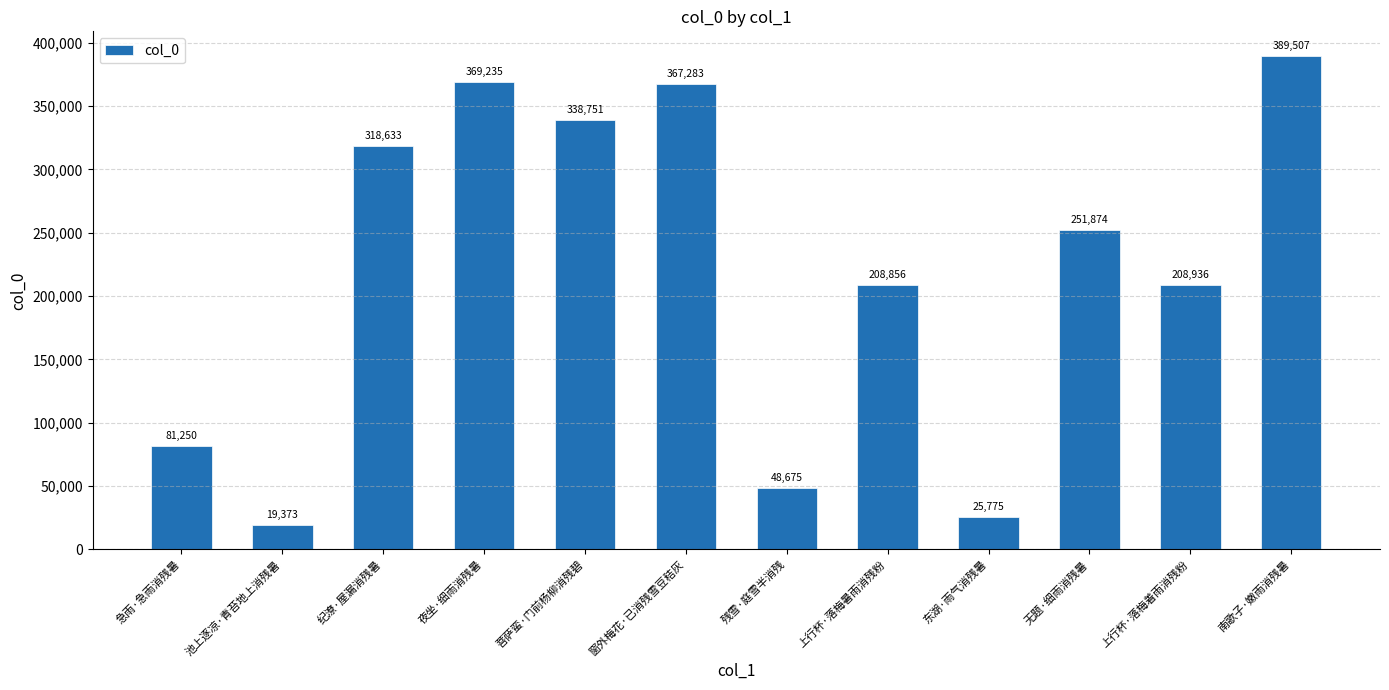

Are the bars grouped side by side (vs. stacked)?

No